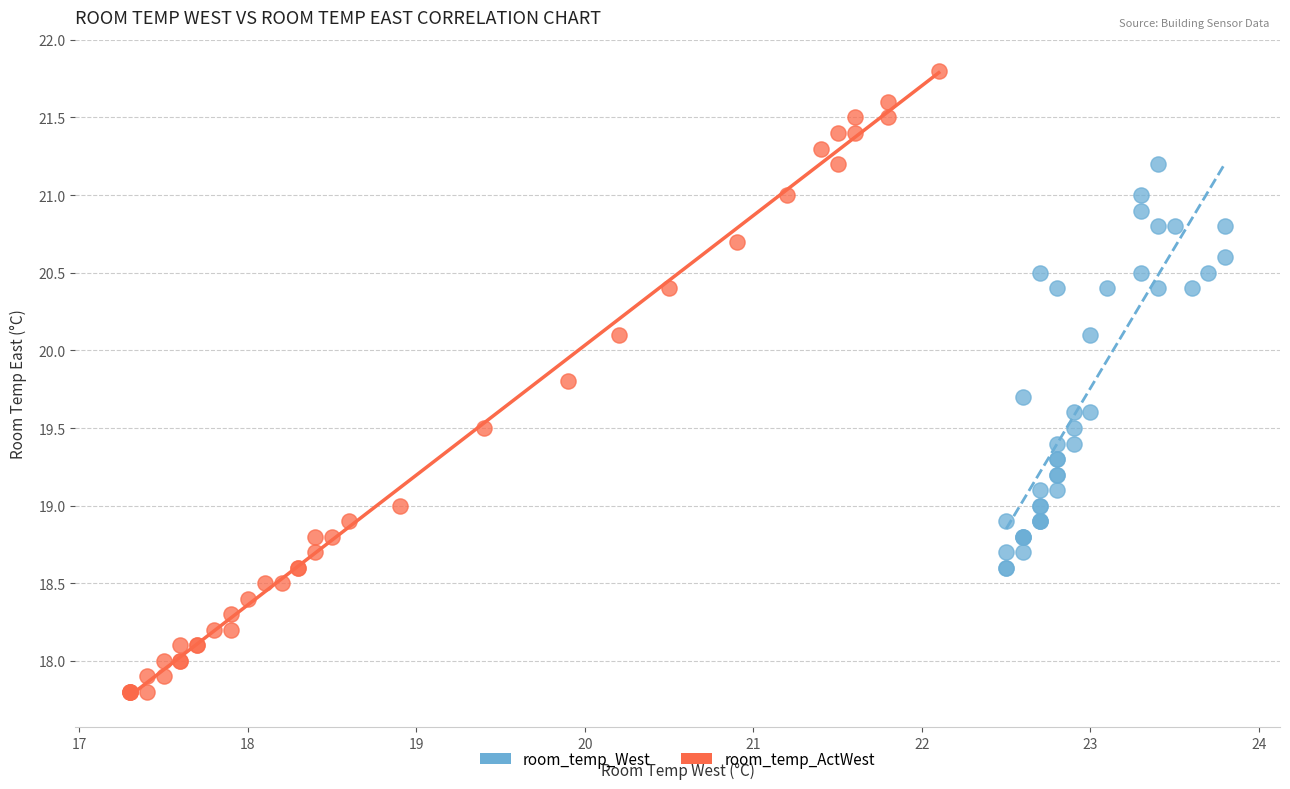

Which series contains the highest Y value?

room_temp_ActWest